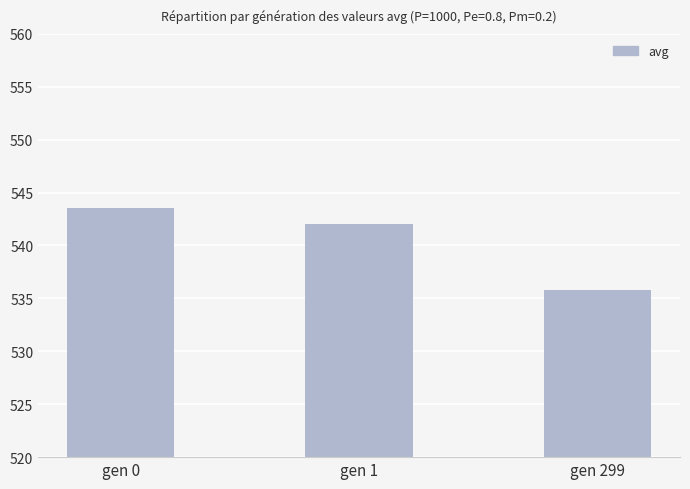

Reading left to right, extract all data points from this chart.

gen 0=543.5	gen 1=542.0	gen 299=535.8